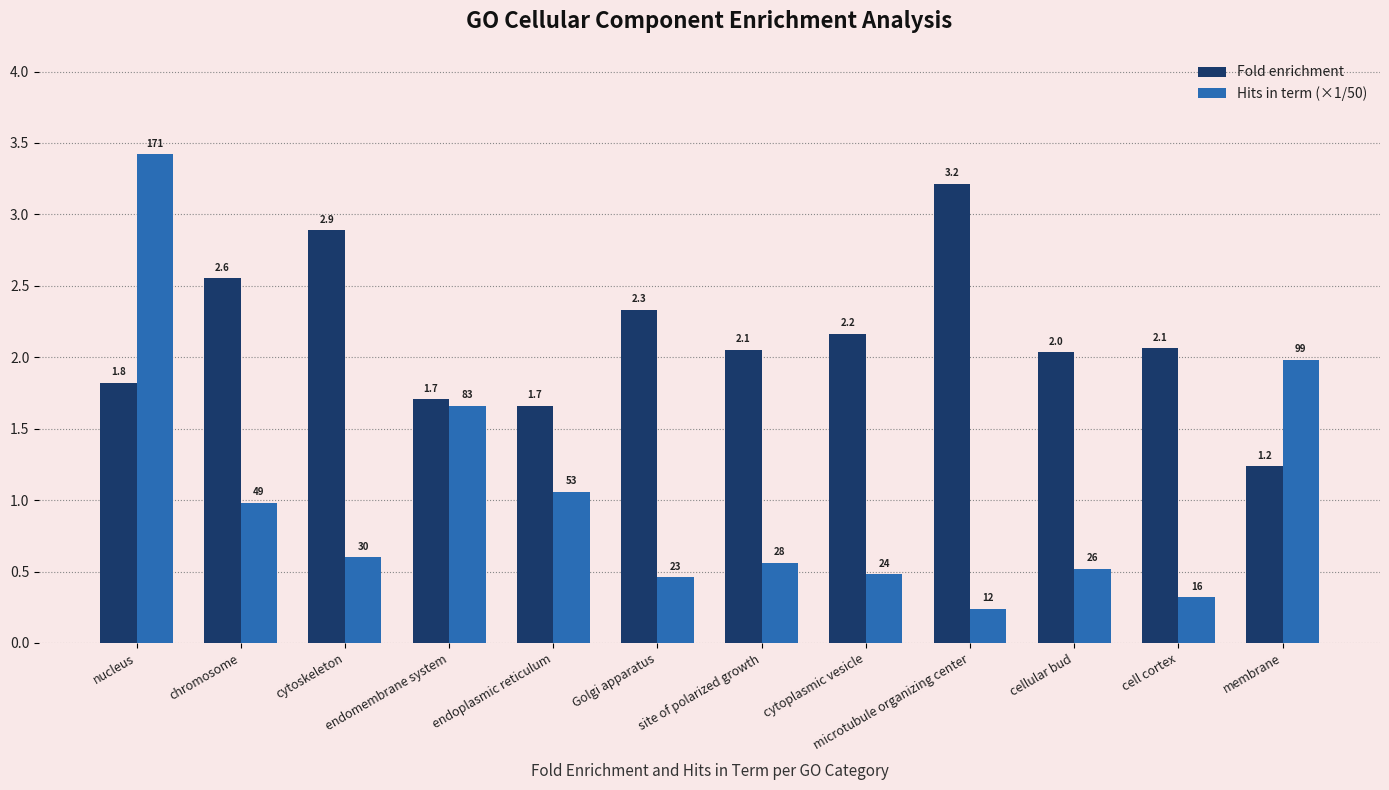

Rank the series by their average value, from lowest to highest.

Hits in term (×1/50), Fold enrichment